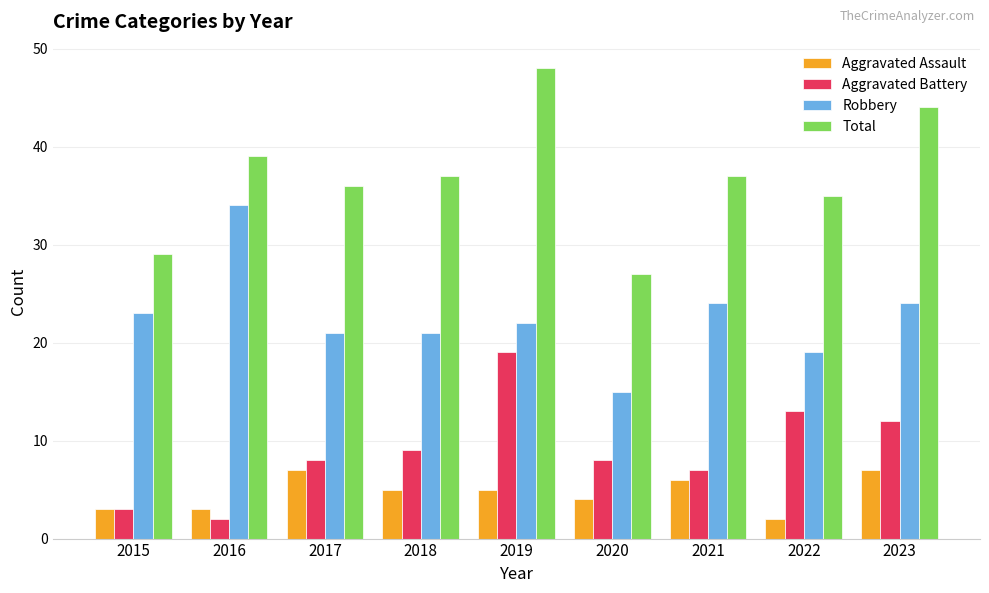

What is the total value across all series at 2019?

94